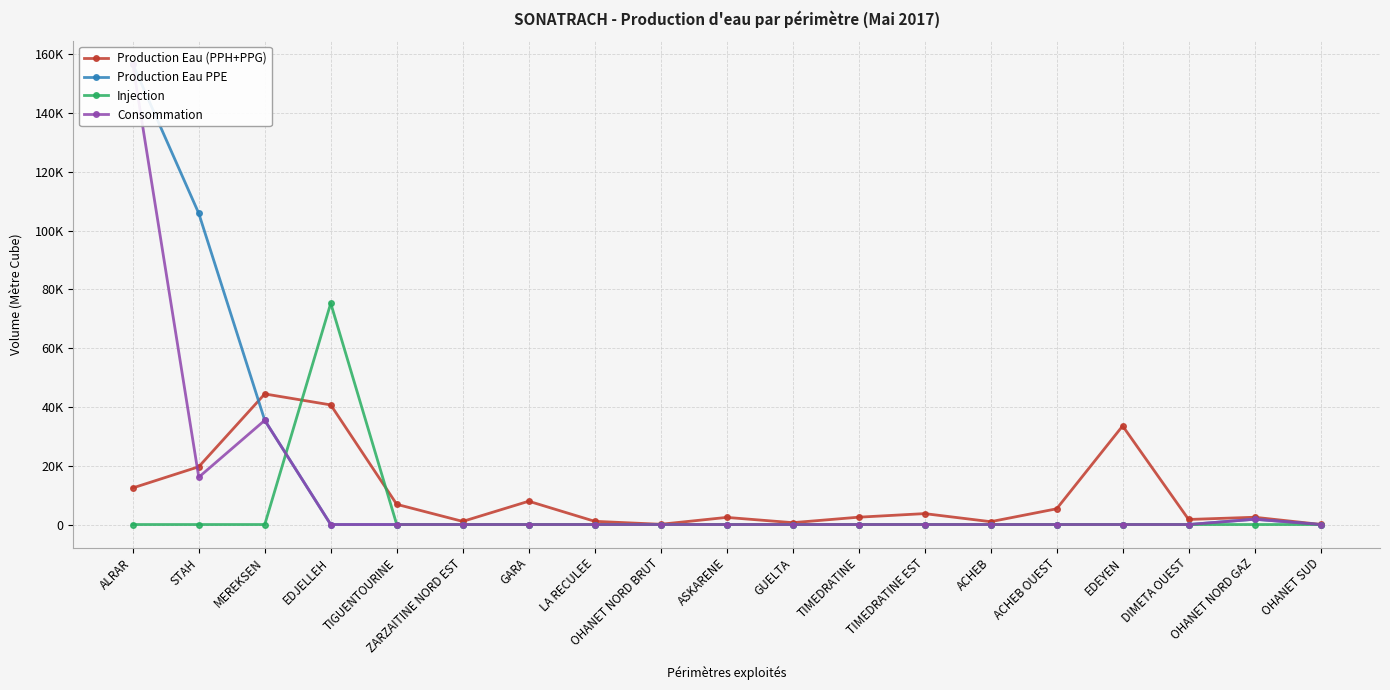

List the labels in order of Production Eau (PPH+PPG) value, smallest first.

OHANET SUD, OHANET NORD BRUT, GUELTA, ACHEB, ZARZAITINE NORD EST, LA RECULEE, DIMETA OUEST, ASKARENE, OHANET NORD GAZ, TIMEDRATINE, TIMEDRATINE EST, ACHEB OUEST, TIGUENTOURINE, GARA, ALRAR, STAH, EDEYEN, EDJELLEH, MEREKSEN